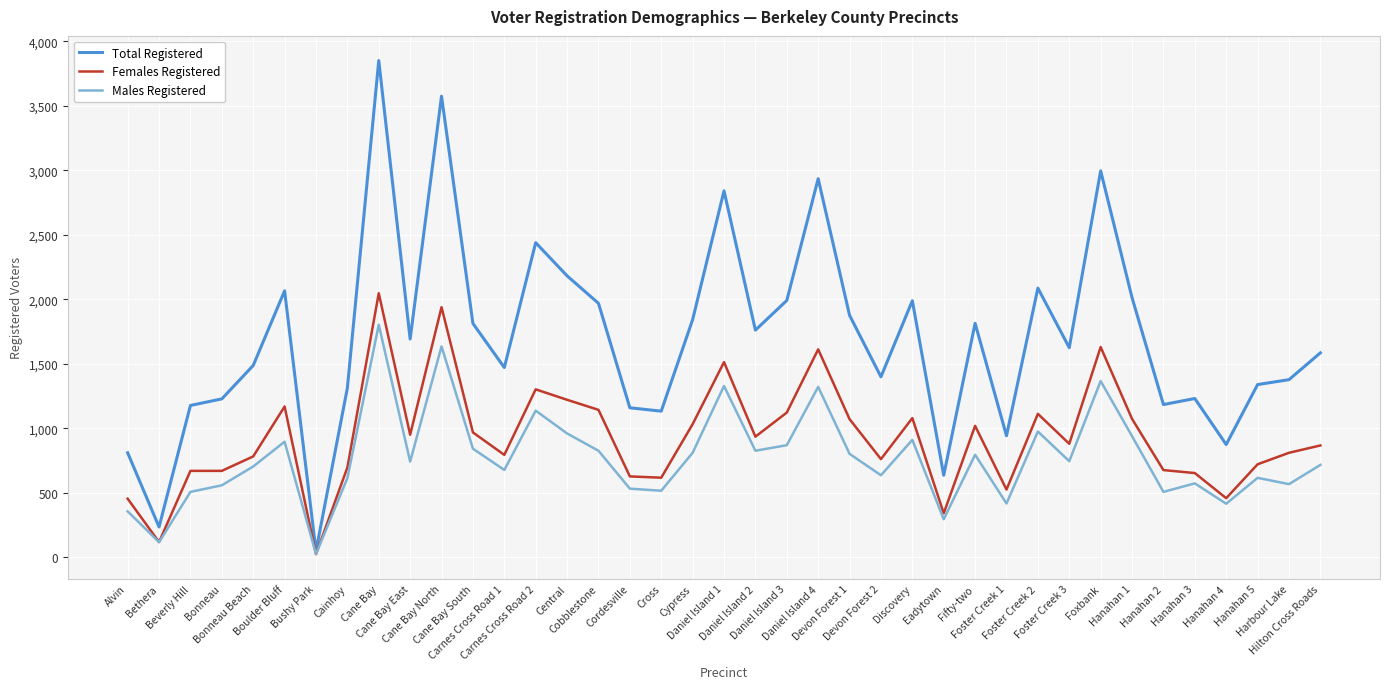

After their last crossing, which series has the higher values: Females Registered or Males Registered?

Females Registered